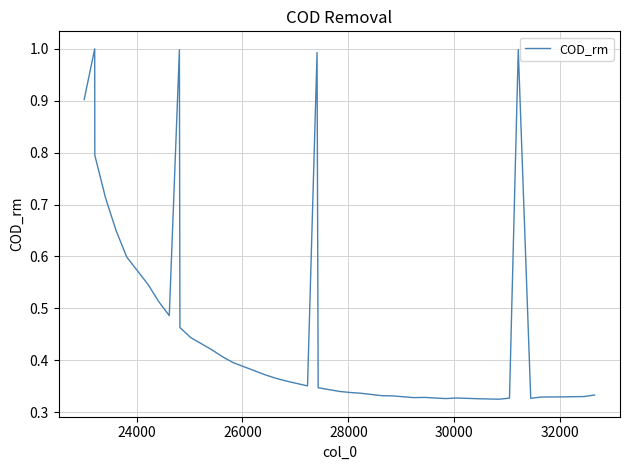

How many lines are shown in the chart?

1